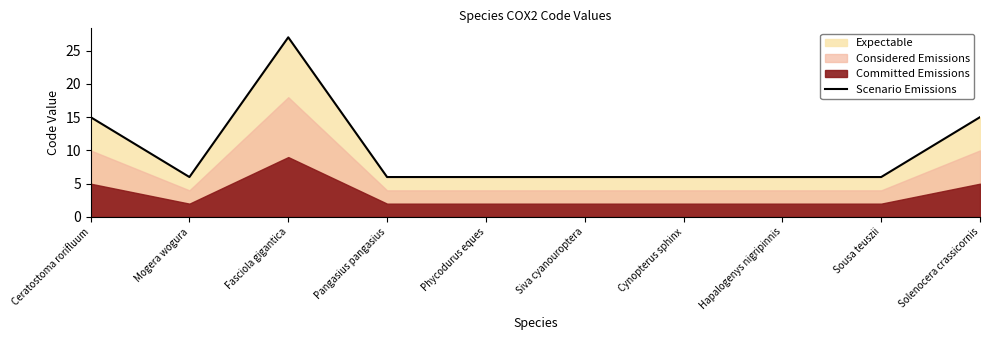

Rank the categories by value from highest to lowest.

Fasciola gigantica, Ceratostoma rorifluum, Solenocera crassicornis, Mogera wogura, Pangasius pangasius, Phycodurus eques, Siva cyanouroptera, Cynopterus sphinx, Hapalogenys nigripinnis, Sousa teuszii